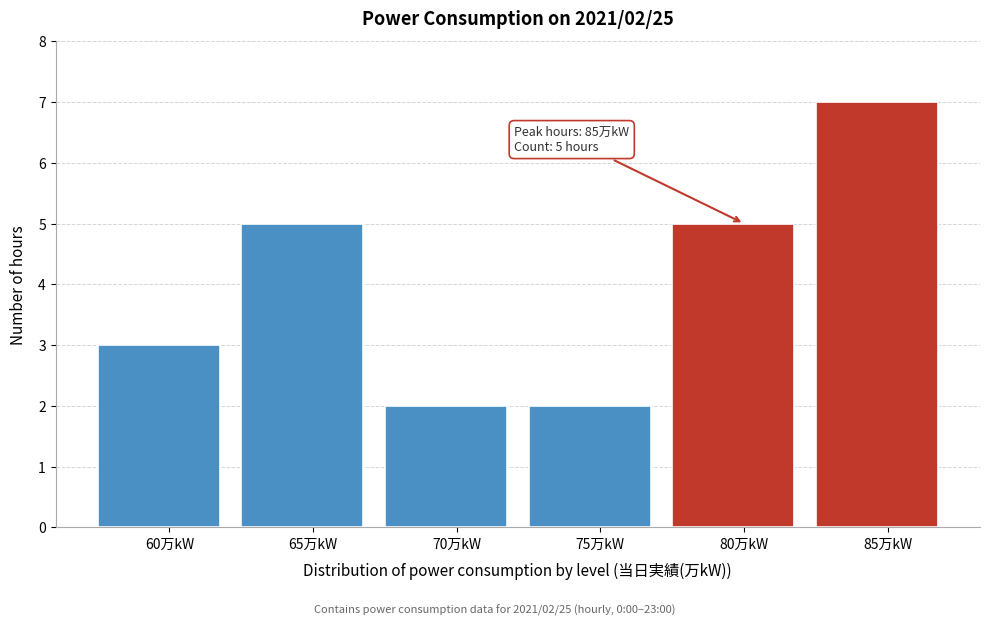

Reading left to right, list all the values displayed in this chart.

3	5	2	2	5	7